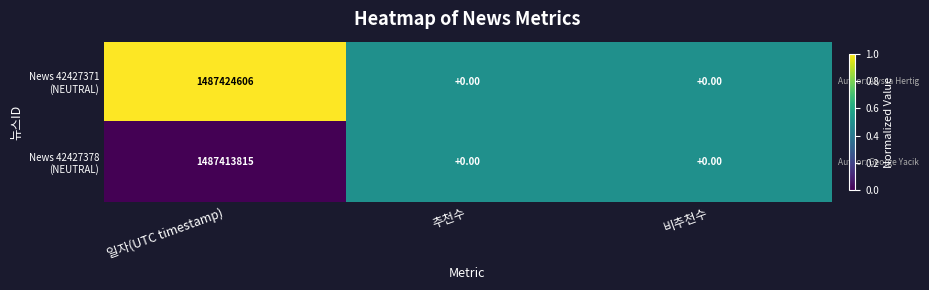

Which label corresponds to the largest value in the chart?

일자(UTC timestamp)